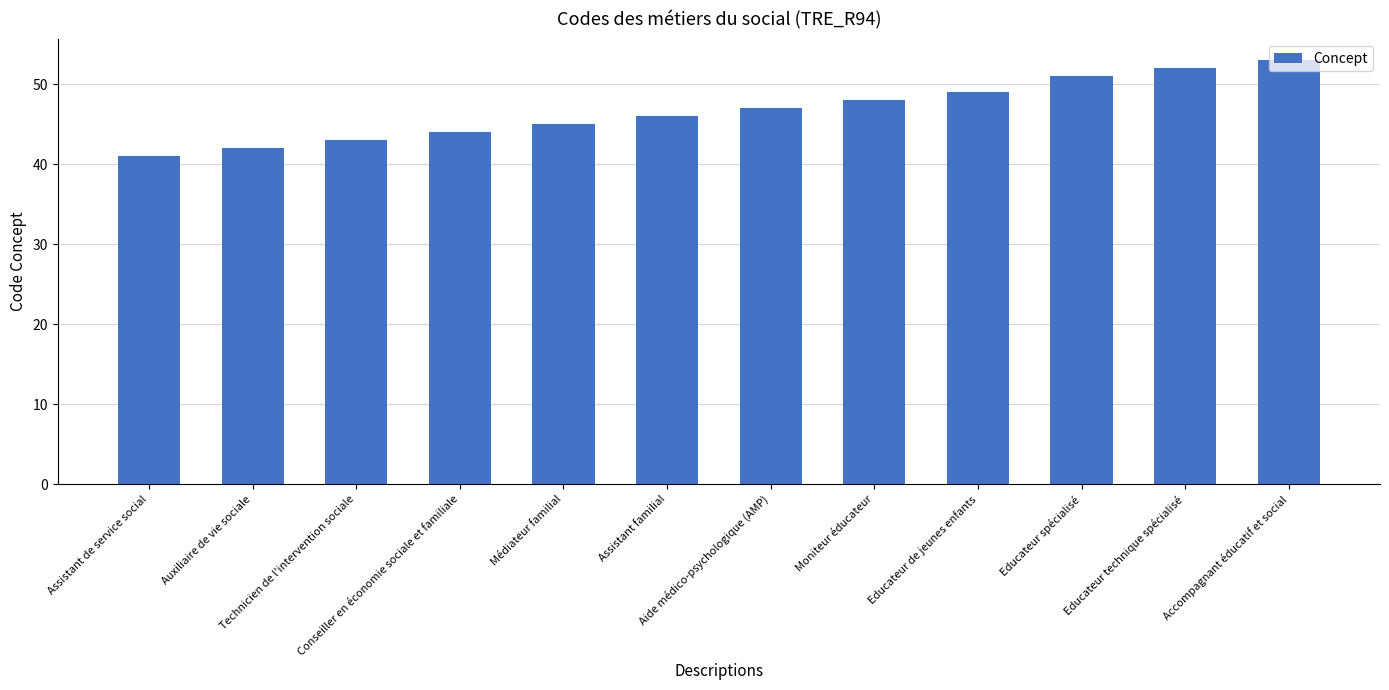

Rank the categories by value from highest to lowest.

Accompagnant éducatif et social, Educateur technique spécialisé, Educateur spécialisé, Educateur de jeunes enfants, Moniteur éducateur, Aide médico-psychologique (AMP), Assistant familial, Médiateur familial, Conseiller en économie sociale et familiale, Technicien de l'intervention sociale, Auxiliaire de vie sociale, Assistant de service social